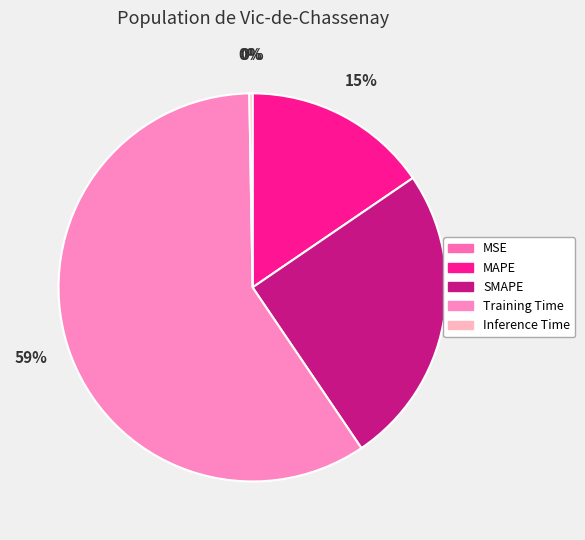

What portion of the pie excludes MAPE?

84.5%